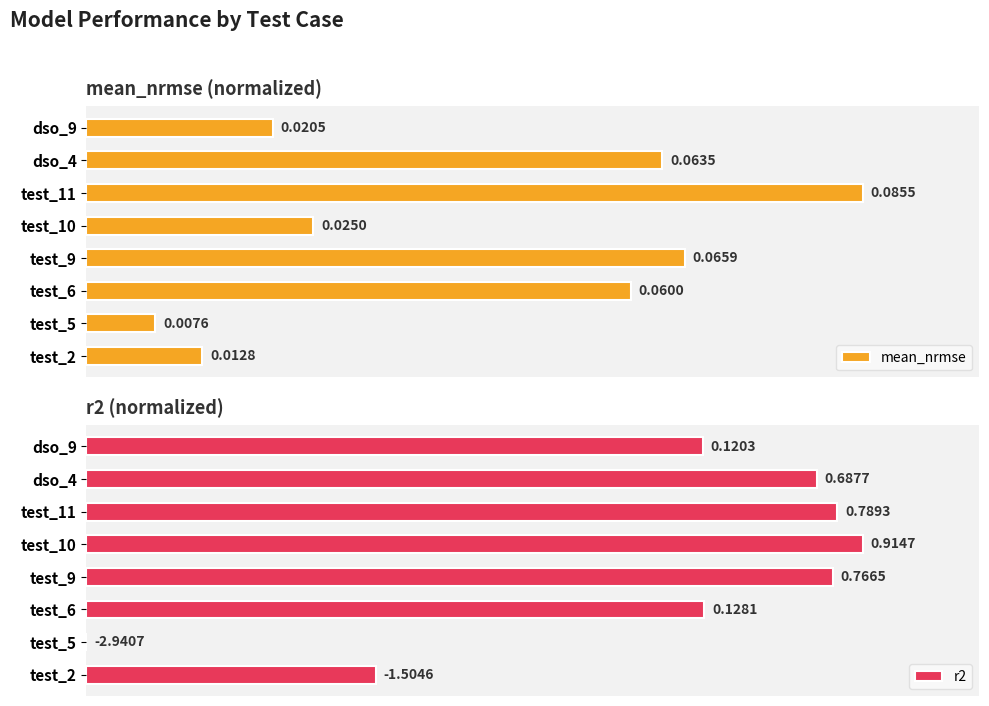

Rank the categories by mean_nrmse value from highest to lowest.

test_11, test_9, dso_4, test_6, test_10, dso_9, test_2, test_5